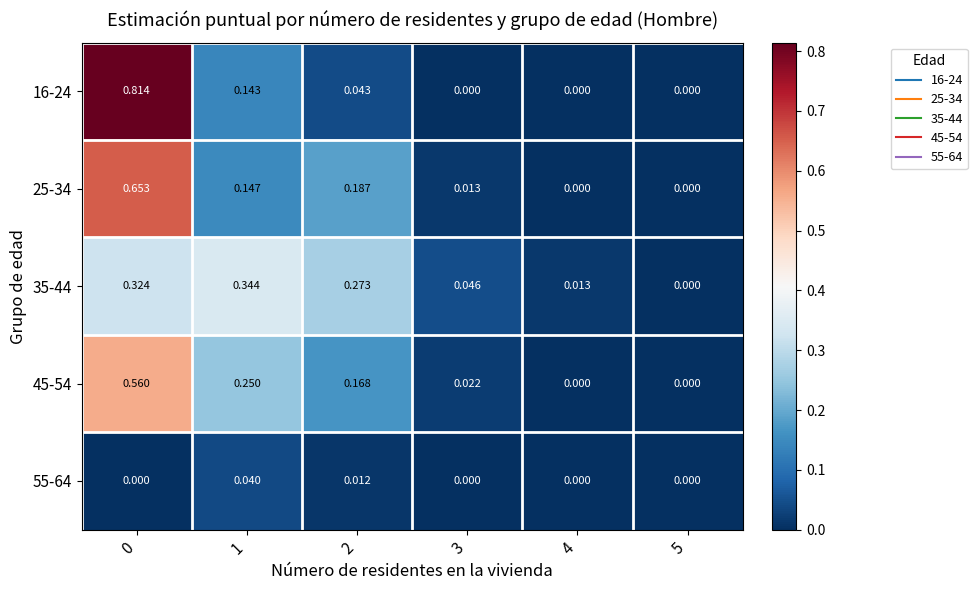

At how many categories does at least one series exceed 0?

5